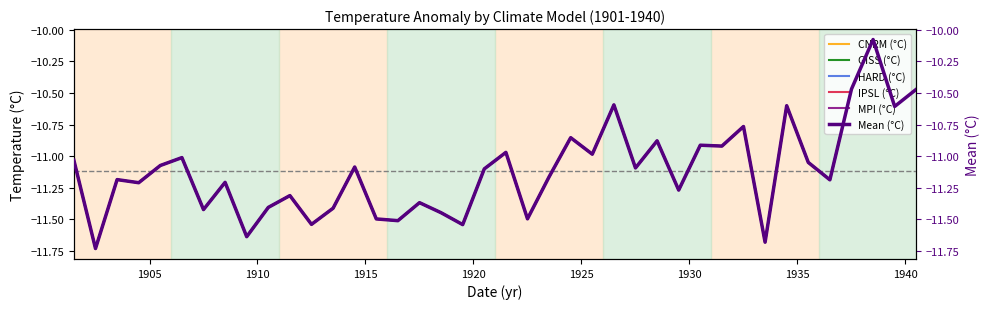

True or false: Mean (°C) and MPI (°C) intersect in this chart.

False